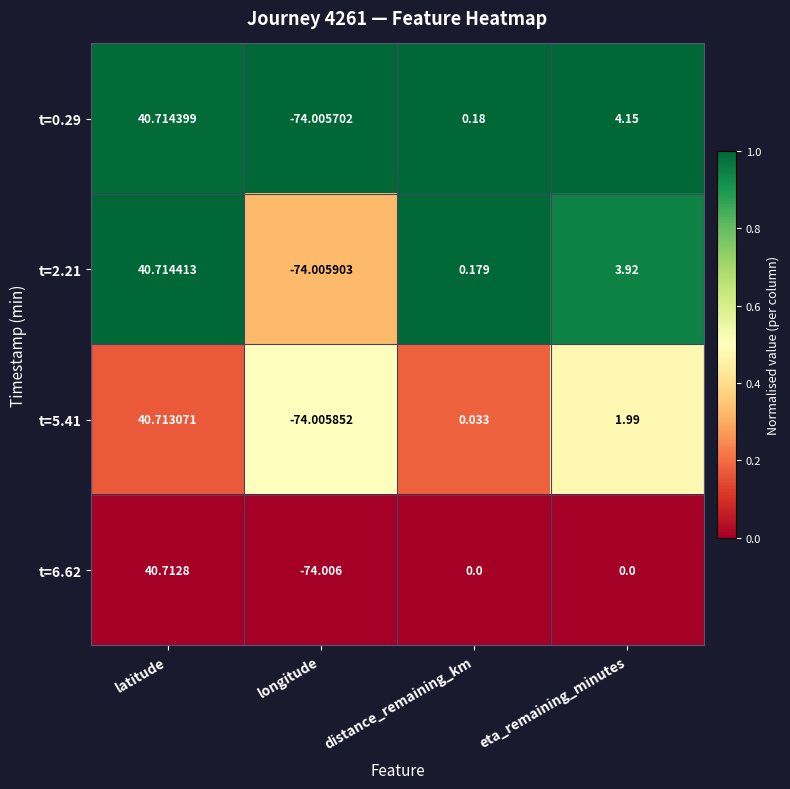

List the labels in order of t=2.21 value, largest first.

latitude, eta_remaining_minutes, distance_remaining_km, longitude